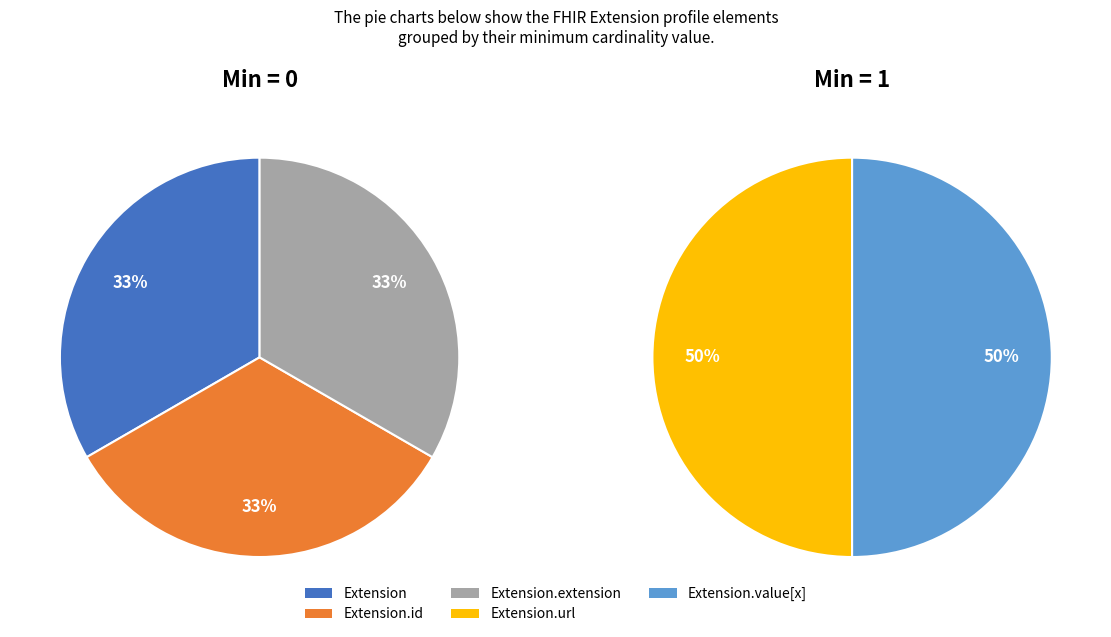

Between Extension and Extension.url, which is larger?

Extension.url